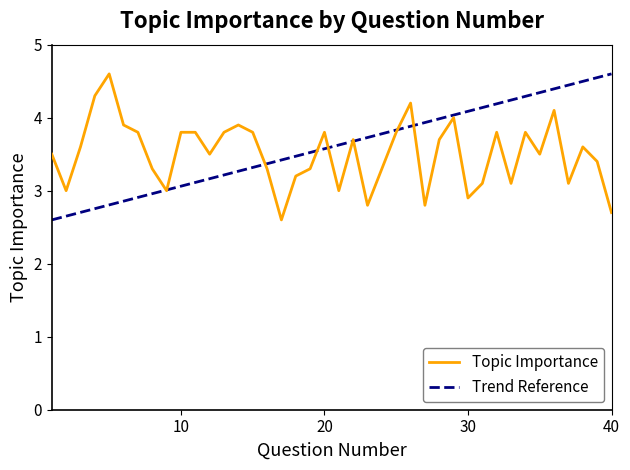

Reading left to right, list all the values displayed in this chart.

1=3.5	2=3.0	3=3.6	4=4.3	5=4.6	6=3.9	7=3.8	8=3.3	9=3.0	10=3.8	11=3.8	12=3.5	13=3.8	14=3.9	15=3.8	16=3.3	17=2.6	18=3.2	19=3.3	20=3.8	21=3.0	22=3.7	23=2.8	24=3.3	25=3.8	26=4.2	27=2.8	28=3.7	29=4.0	30=2.9	31=3.1	32=3.8	33=3.1	34=3.8	35=3.5	36=4.1	37=3.1	38=3.6	39=3.4	40=2.7